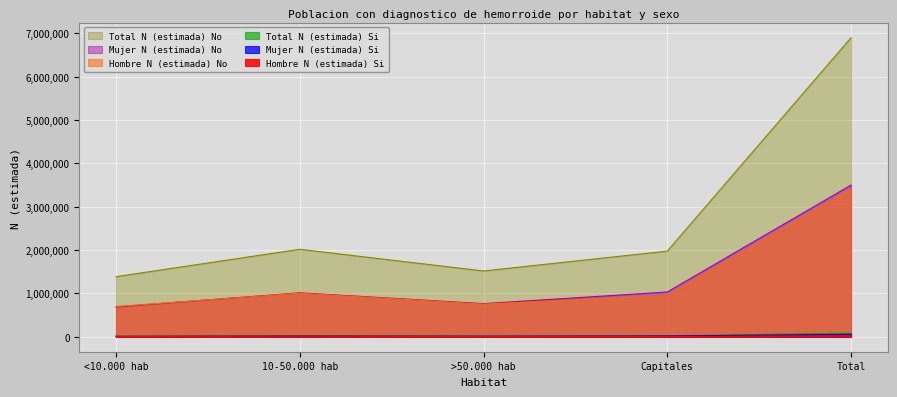

What is the sum of the Mujer N (estimada) No values at Total and Capitales?

4532809